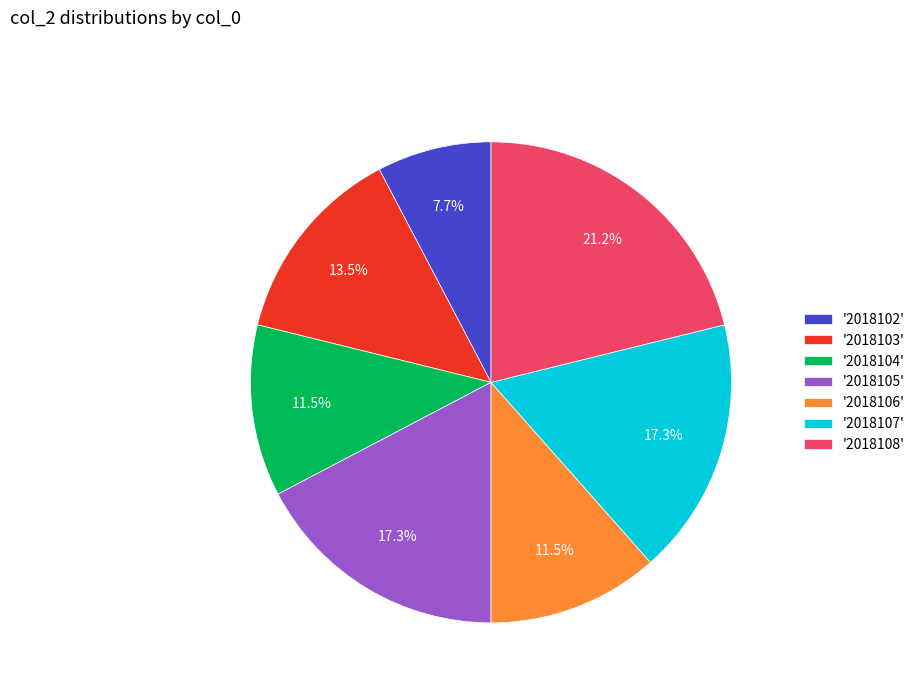

Between '2018105' and '2018104', which is larger?

'2018105'